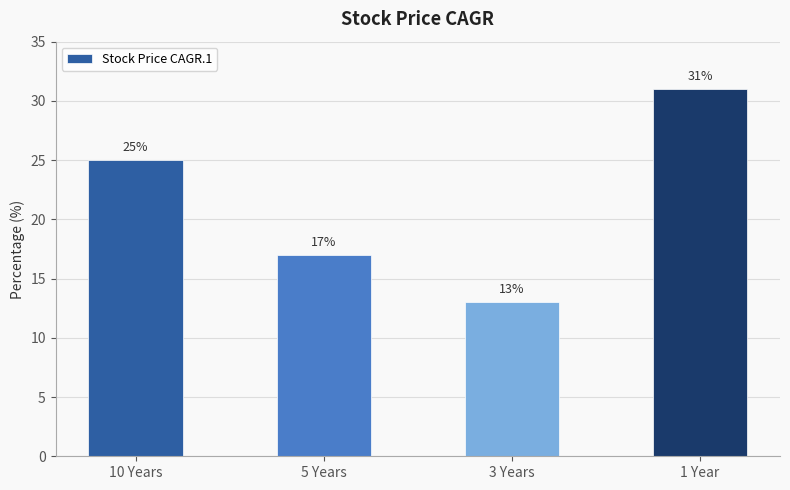

What is the label of the 3rd bar from the right?

5 Years